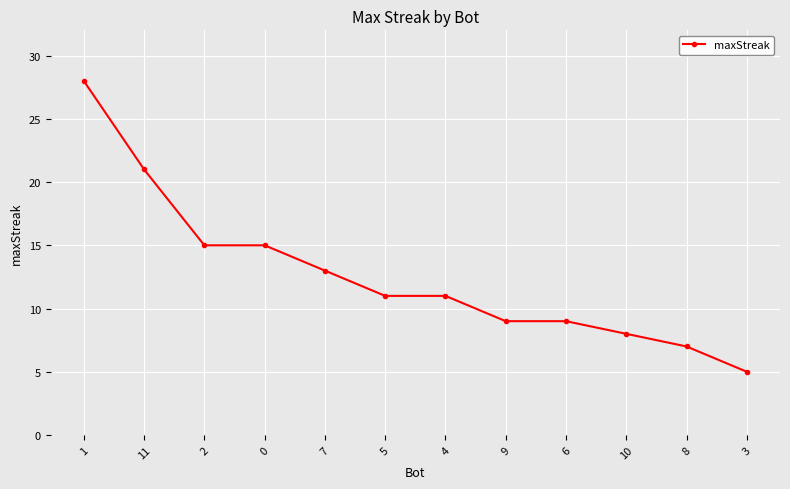

What is the value of the 1st point from the left?

28